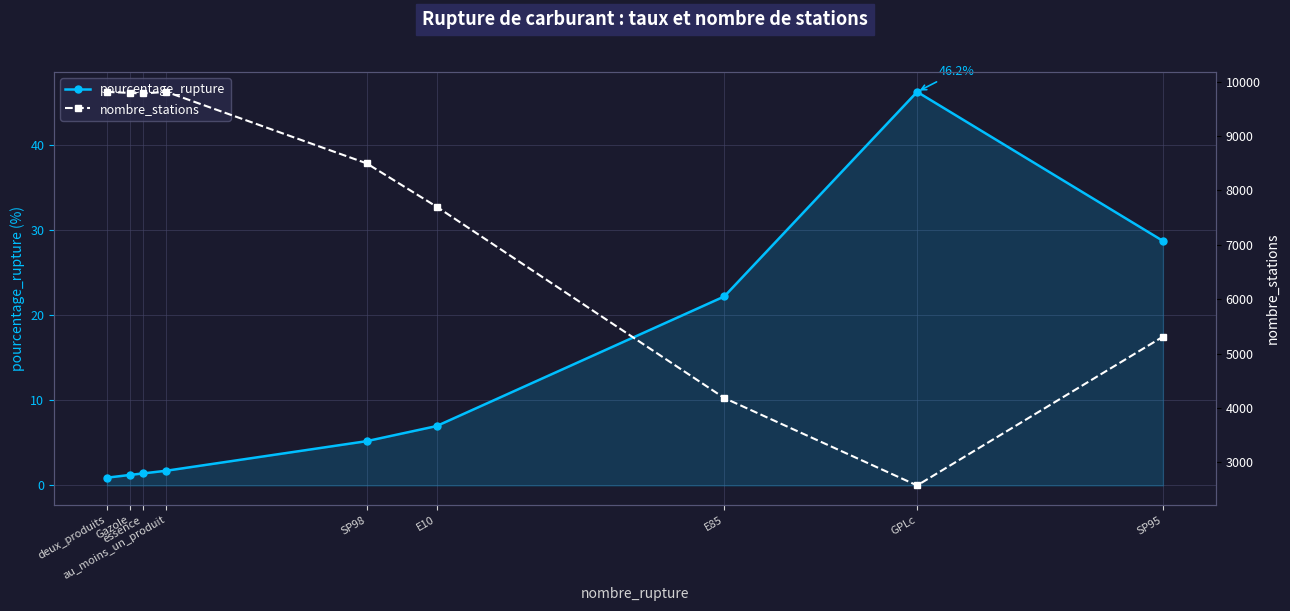

What is the difference between the second highest and minimum values in the nombre_stations series?

7235.0